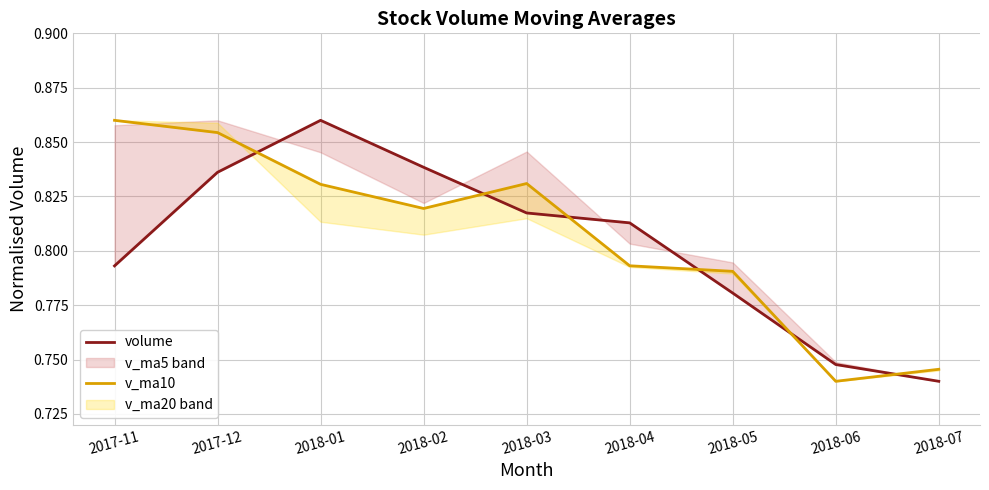

True or false: v_ma10 and volume intersect in this chart.

True